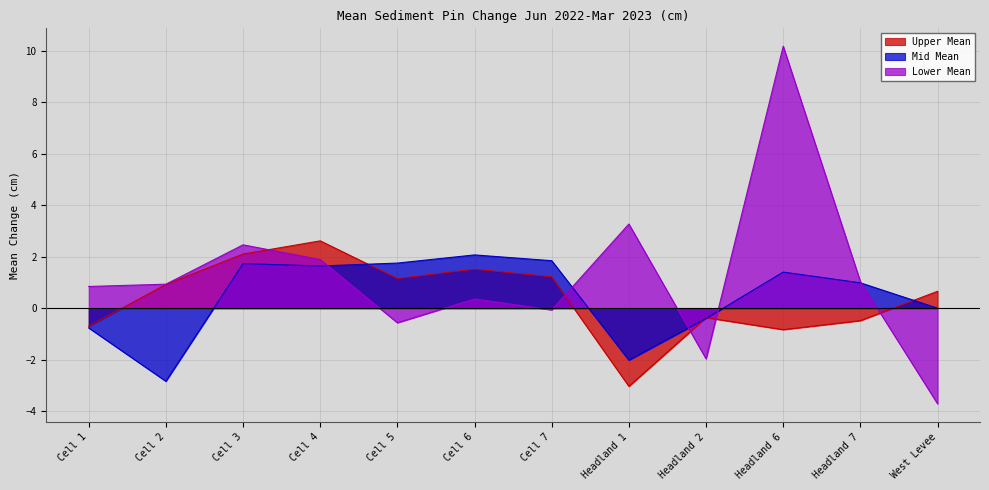

Rank the categories by Lower Mean value from lowest to highest.

West Levee, Headland 2, Cell 5, Cell 7, Cell 6, Cell 1, Cell 2, Headland 7, Cell 4, Cell 3, Headland 1, Headland 6